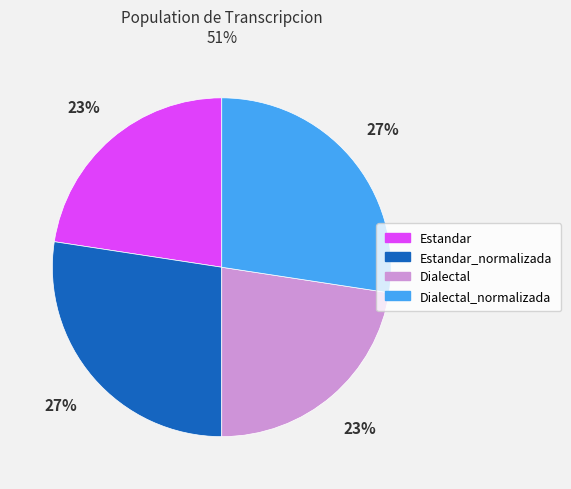

Is there any slice that represents more than half of the pie?

No